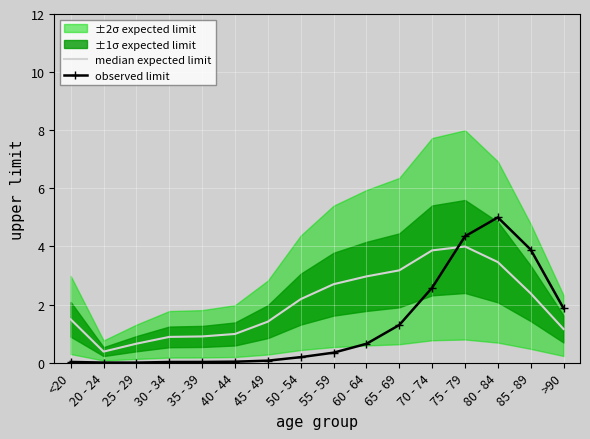

Reading left to right, extract all data points from this chart.

median expected limit: <20=1.5	20 - 24=0.4	25 - 29=0.7	30 - 34=0.9	35 - 39=0.9	40 - 44=1.0	45 - 49=1.4	50 - 54=2.2	55 - 59=2.7	60 - 64=3.0	65 - 69=3.2	70 - 74=3.9	75 - 79=4.0	80 - 84=3.5	85 - 89=2.4	>90=1.2
observed limit: <20=0.0	20 - 24=0.0	25 - 29=0.0	30 - 34=0.0	35 - 39=0.0	40 - 44=0.0	45 - 49=0.1	50 - 54=0.2	55 - 59=0.3	60 - 64=0.7	65 - 69=1.3	70 - 74=2.6	75 - 79=4.4	80 - 84=5.0	85 - 89=3.9	>90=1.9